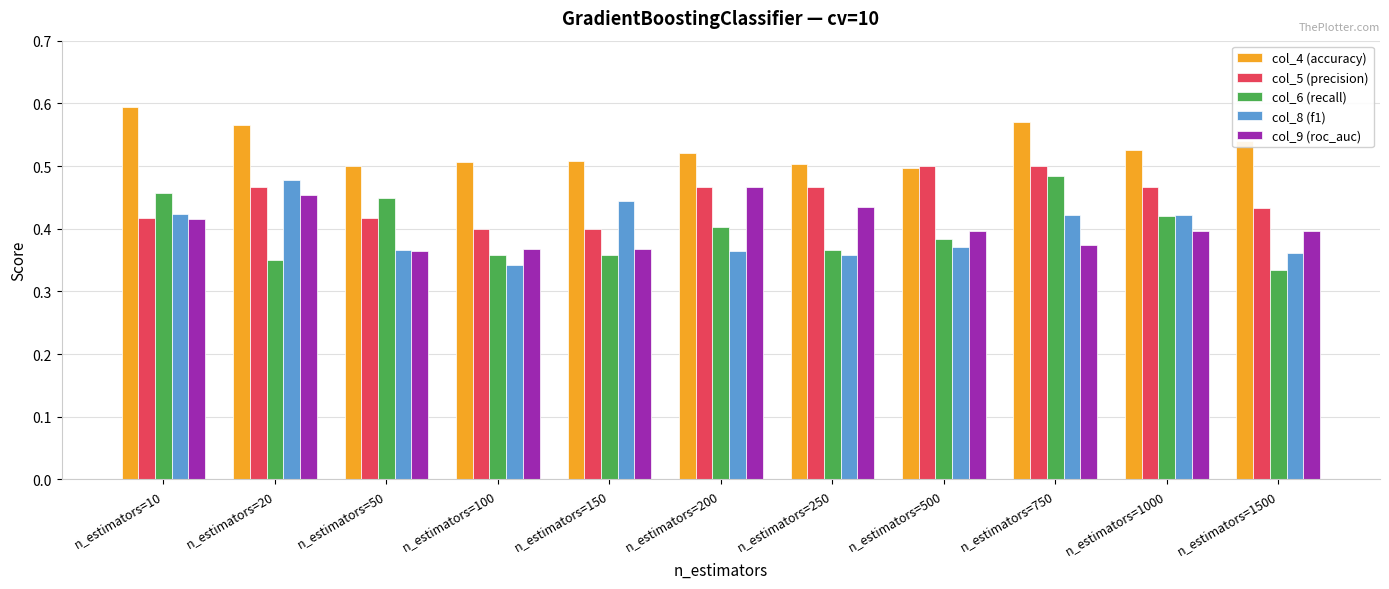

What is the total value across all series at n_estimators=250?

2.1